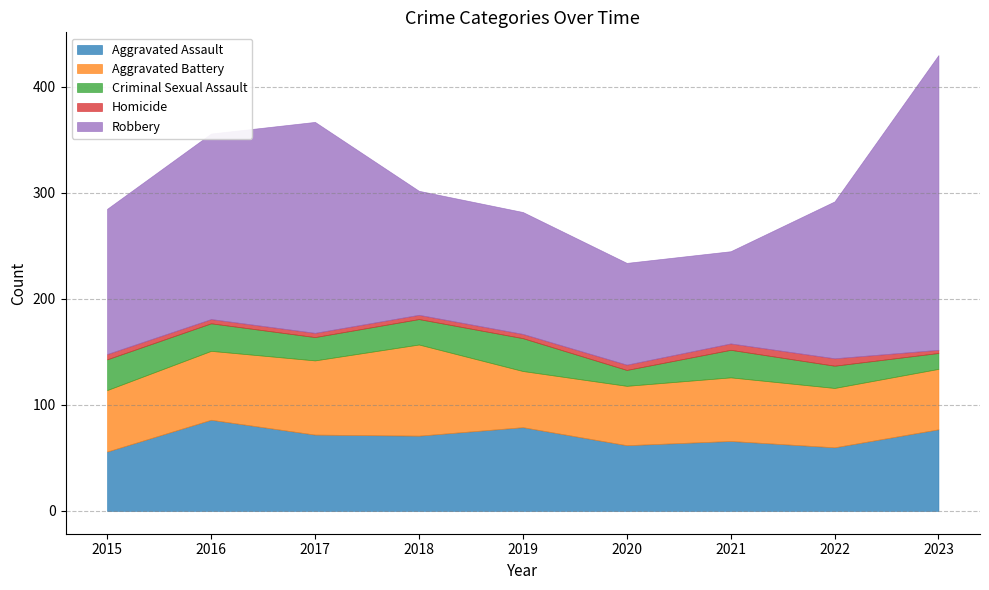

Is it true that Homicide equals 7 at 2022?

True